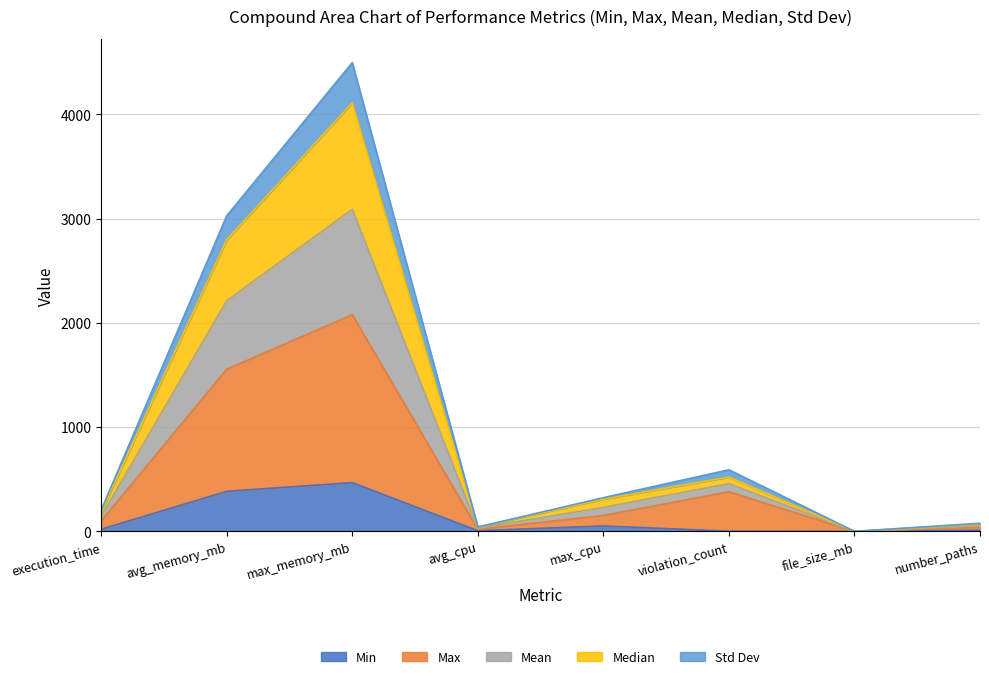

The value of Mean at avg_cpu is 26.9. True or false?

False